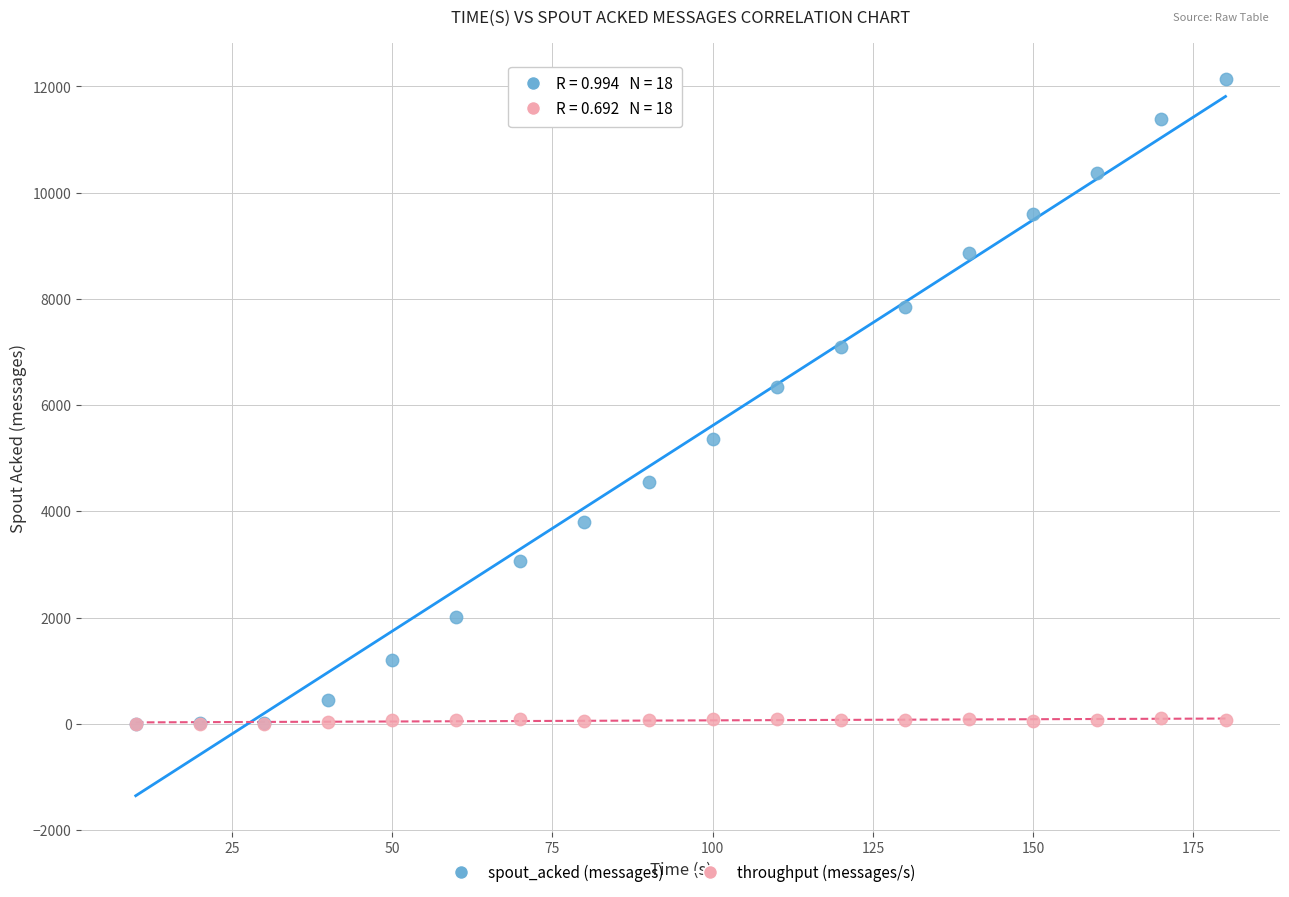

What are all the series names shown in the legend?

spout_acked (messages), throughput (messages/s)